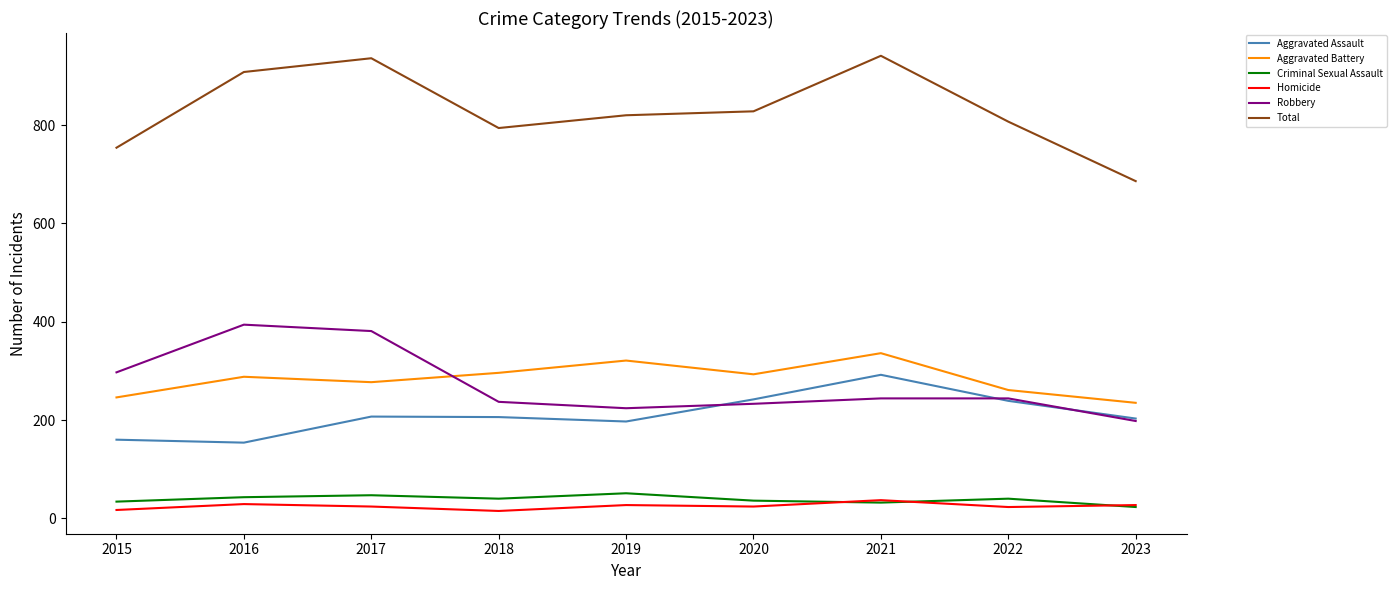

What is the sum of the Total values at 2015 and 2021?

1695